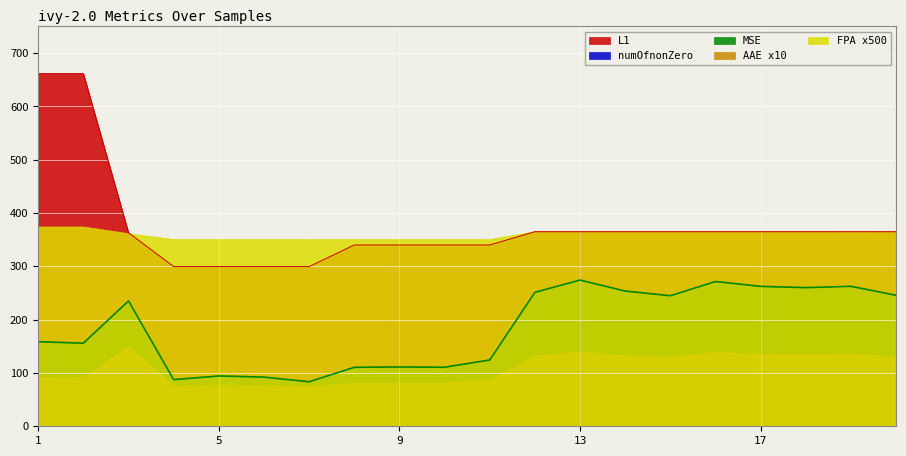

What is the sum of all AAE values?

218.9